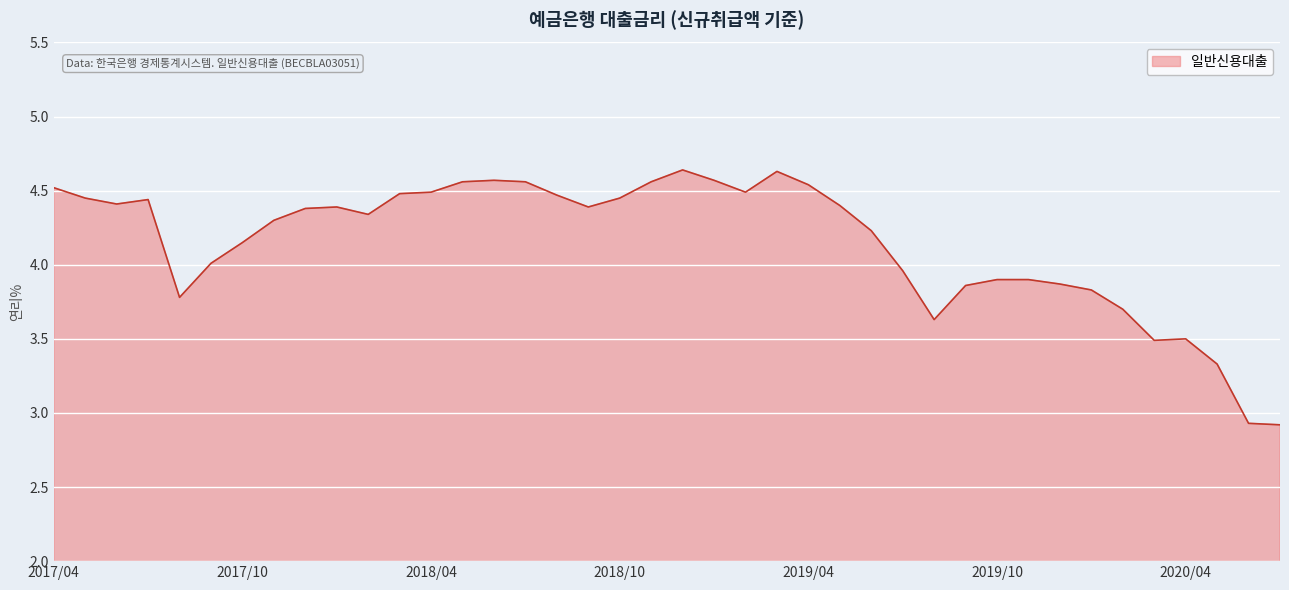

What is the minimum value shown in the chart?

2.9